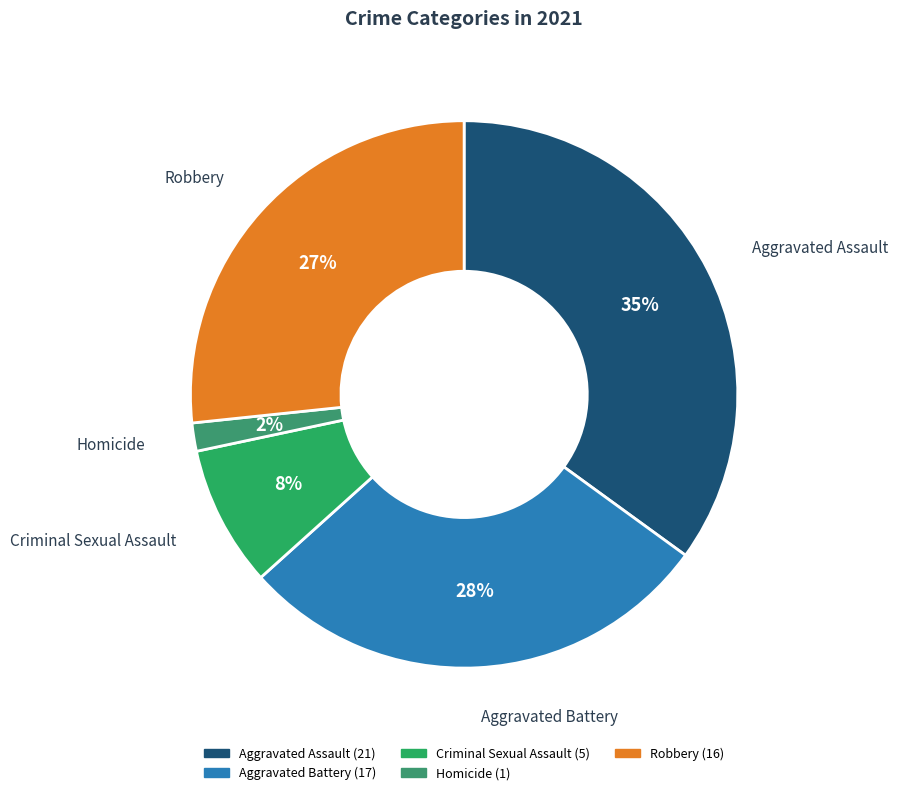

Does Homicide represent more than half of the total?

No